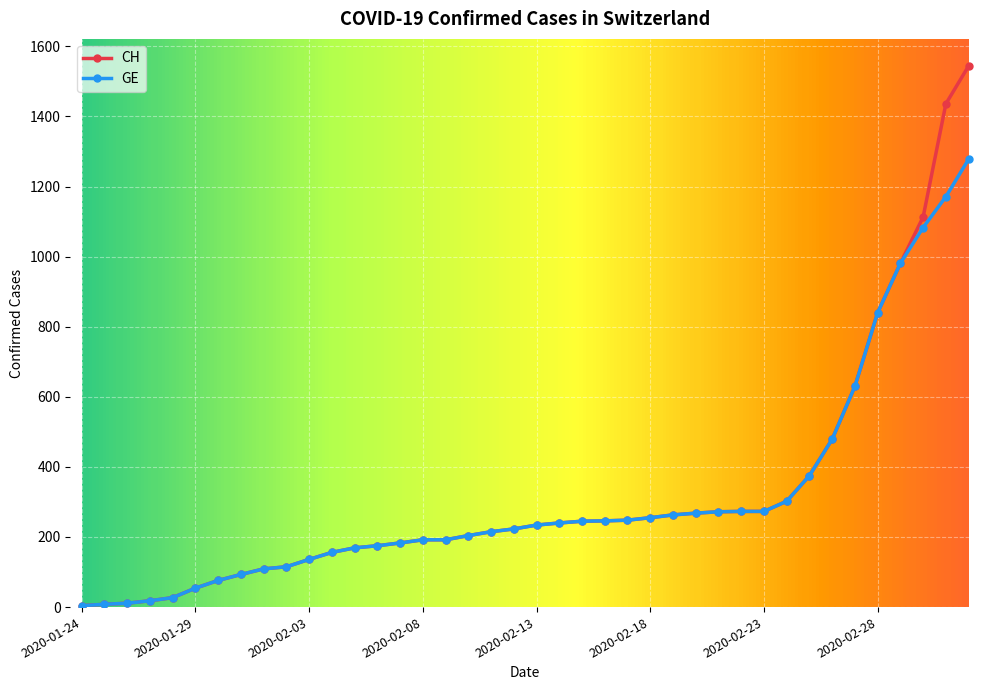

What is the highest value of the CH series?

1544